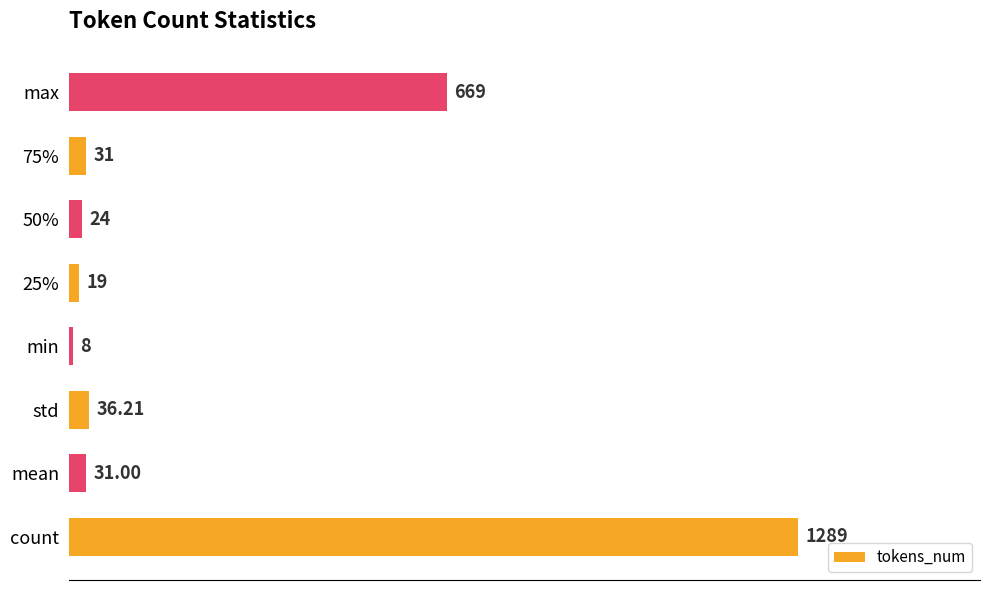

What is the average value?

263.4